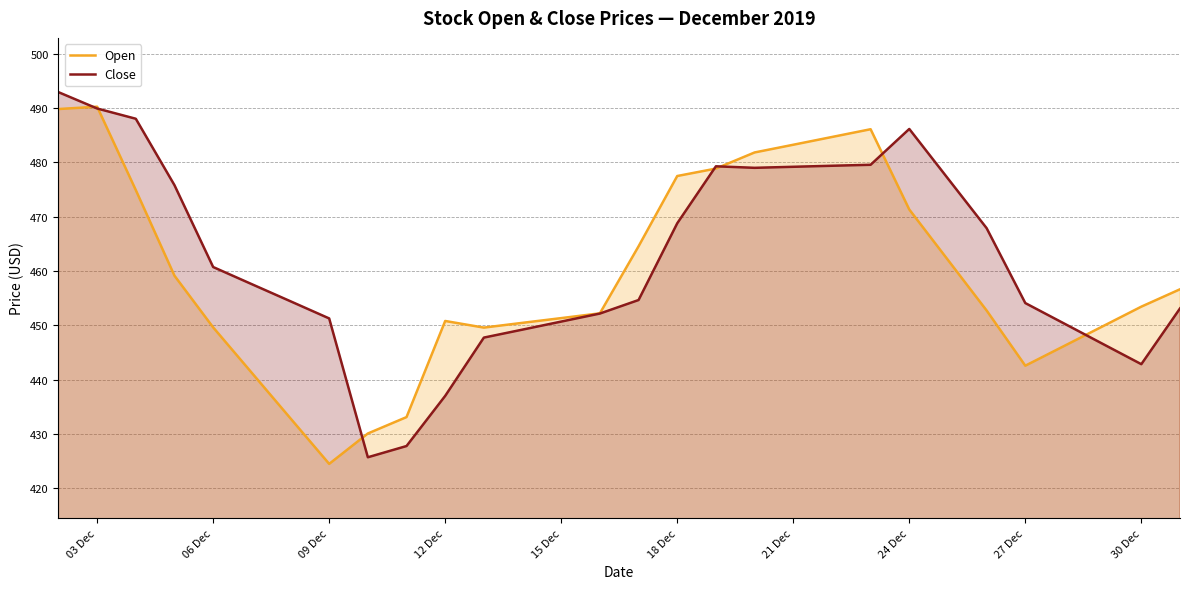

The Open series shows 671.0 at 09 Dec. True or false?

False